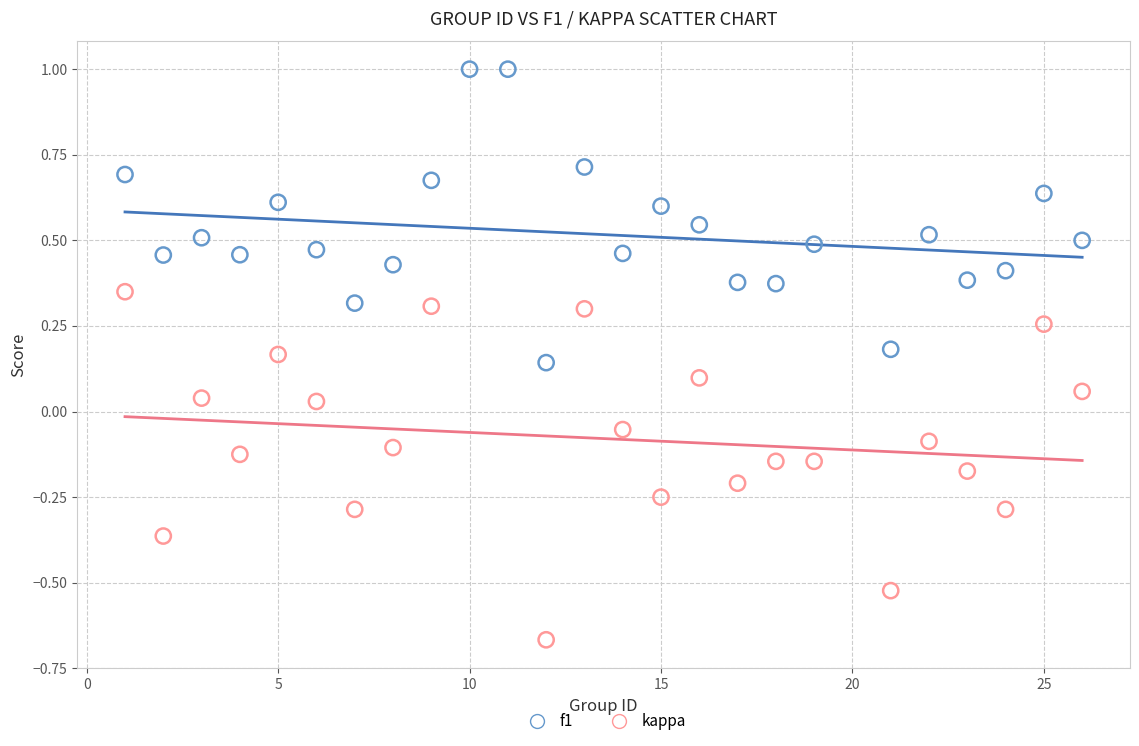

Which series contains the highest Y value?

f1